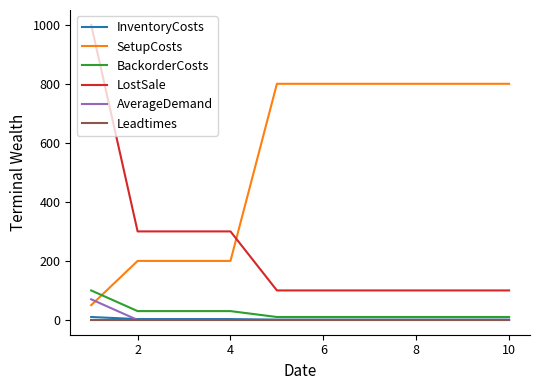

What is the highest value of the LostSale series?

1000